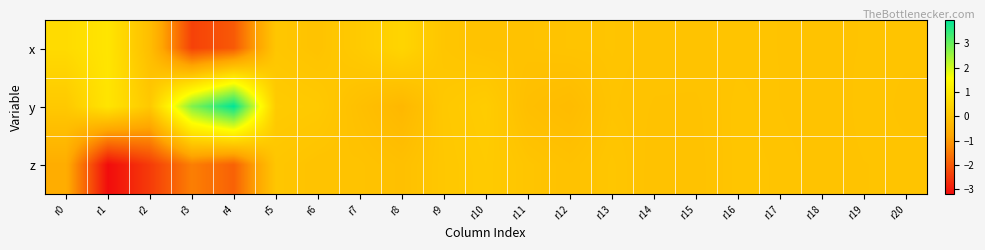

Reading right to left, list all the values displayed in this chart.

x: r20=0.0	r19=0.0	r18=-0.0	r17=0.0	r16=0.0	r15=-0.0	r14=-0.0	r13=0.0	r12=0.0	r11=-0.0	r10=-0.0	r9=0.0	r8=0.4	r7=0.2	r6=-0.0	r5=0.1	r4=-2.0	r3=-2.4	r2=-0.2	r1=0.9	r0=0.6
y: r20=-0.0	r19=0.0	r18=-0.0	r17=0.0	r16=0.0	r15=-0.0	r14=-0.0	r13=0.0	r12=-0.2	r11=-0.1	r10=0.2	r9=0.1	r8=-0.3	r7=-0.1	r6=0.1	r5=0.2	r4=4.0	r3=2.7	r2=0.1	r1=0.9	r0=0.1
z: r20=0.0	r19=0.0	r18=-0.0	r17=0.0	r16=0.0	r15=-0.0	r14=-0.0	r13=0.1	r12=-0.1	r11=0.0	r10=0.2	r9=0.1	r8=-0.1	r7=-0.0	r6=-0.0	r5=0.1	r4=-1.9	r3=-1.4	r2=-2.5	r1=-3.2	r0=-0.6